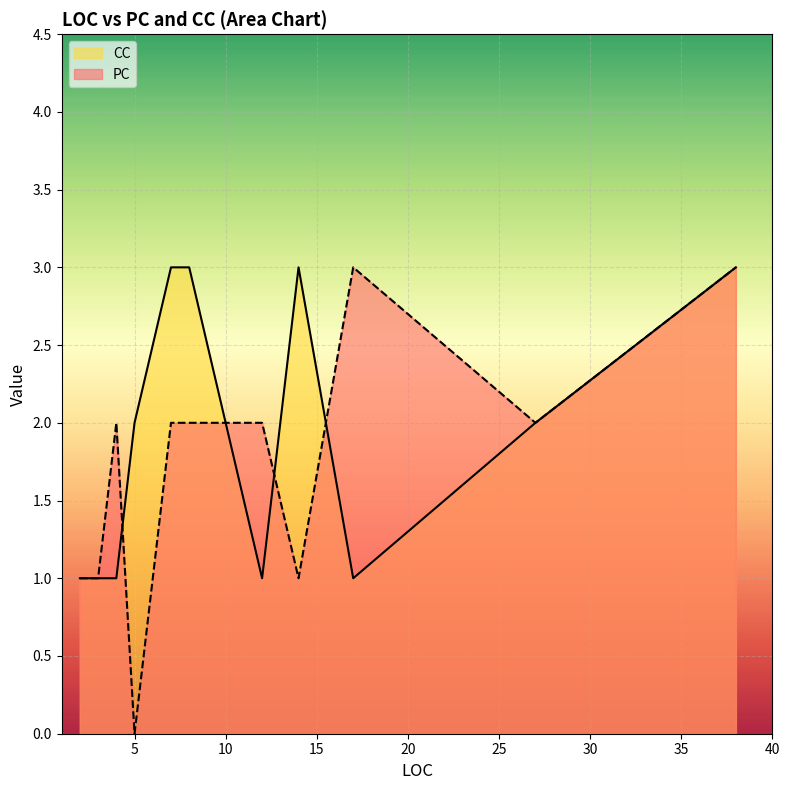

How many lines are shown in the chart?

2